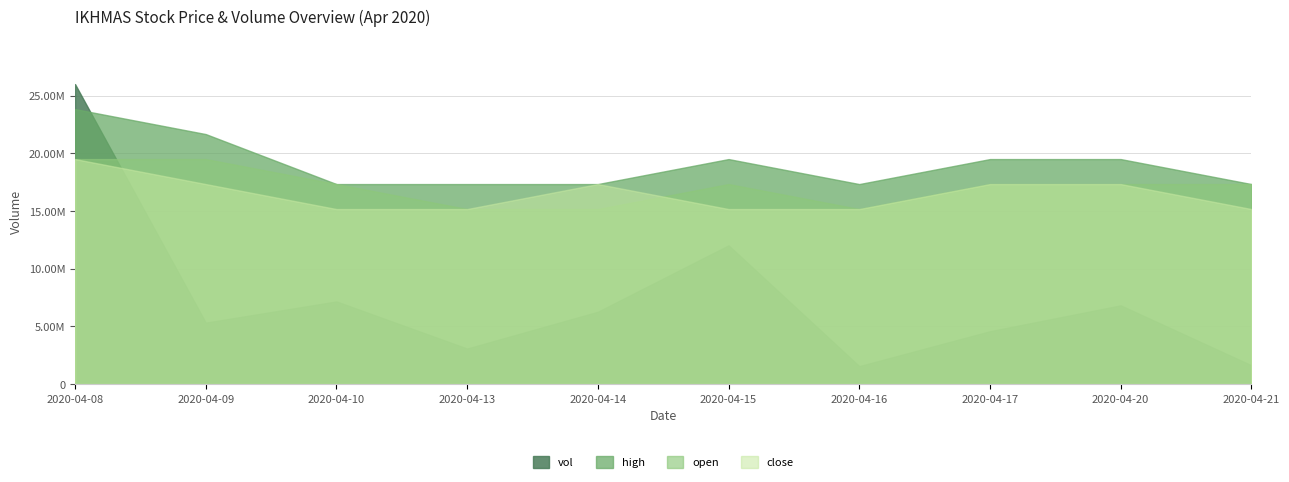

Between 2020-04-17 and 2020-04-14, which is larger?

2020-04-14